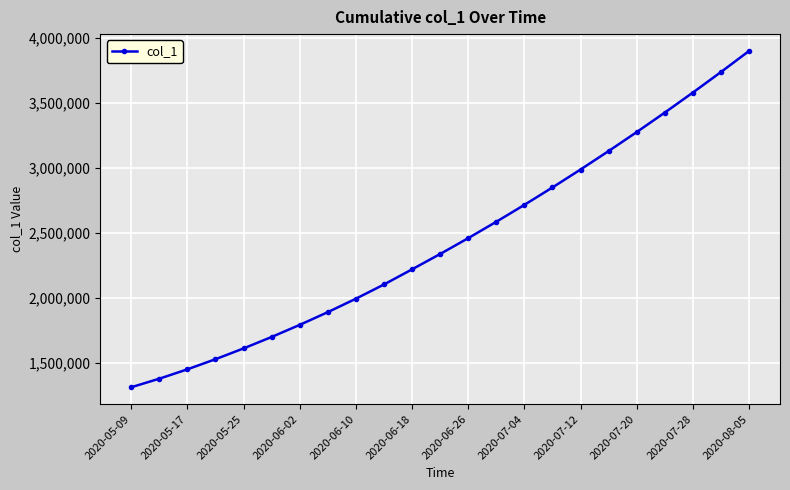

True or false: the data has more than 0 interior local peaks.

False